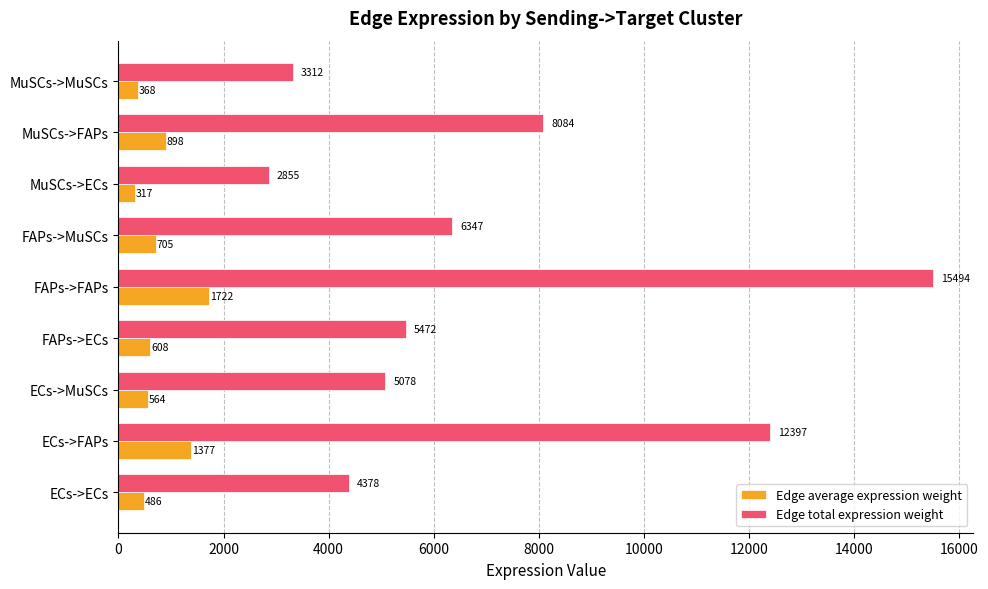

Which series changed the most between ECs->FAPs and FAPs->FAPs?

Edge total expression weight